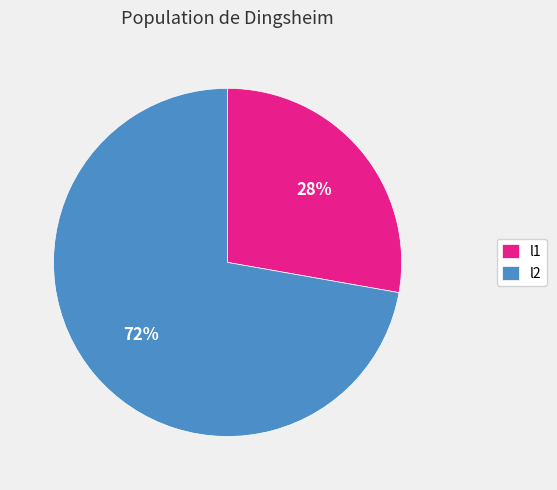

Do l2 and l1 together represent more than half of the pie?

Yes